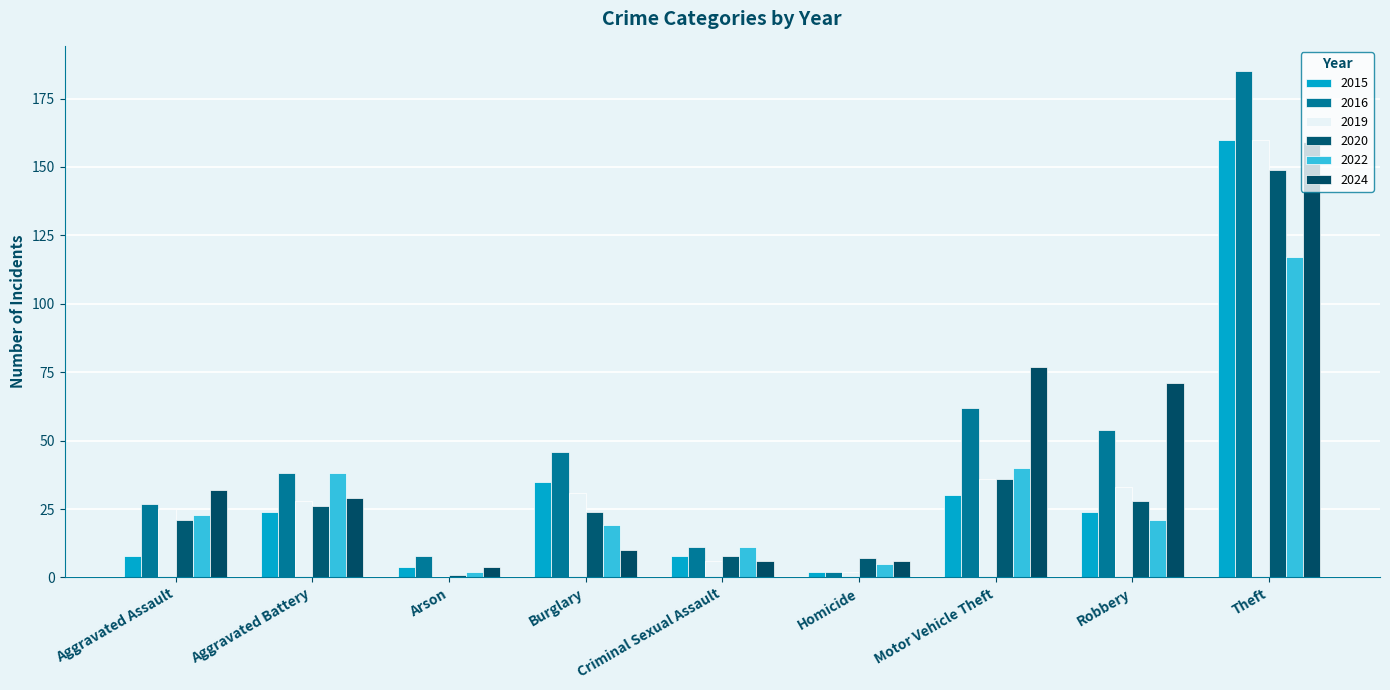

Reading right to left, transcribe all the data shown in this chart.

2015: 160	24	30	2	8	35	4	24	8
2016: 185	54	62	2	11	46	8	38	27
2019: 160	33	36	2	6	31	0	28	25
2020: 149	28	36	7	8	24	1	26	21
2022: 117	21	40	5	11	19	2	38	23
2024: 159	71	77	6	6	10	4	29	32